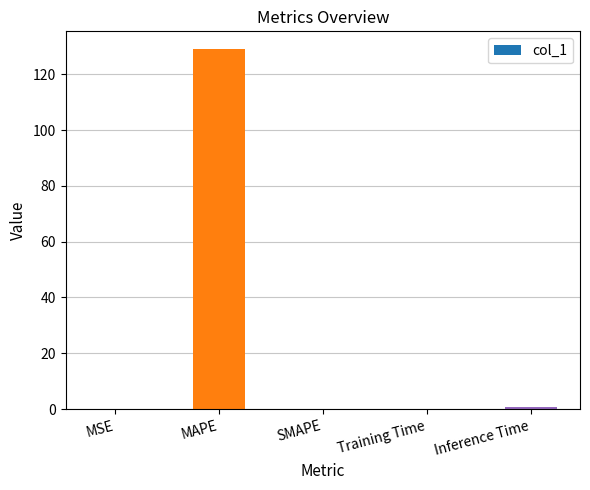

What is the difference between the values at MAPE and SMAPE?

128.9